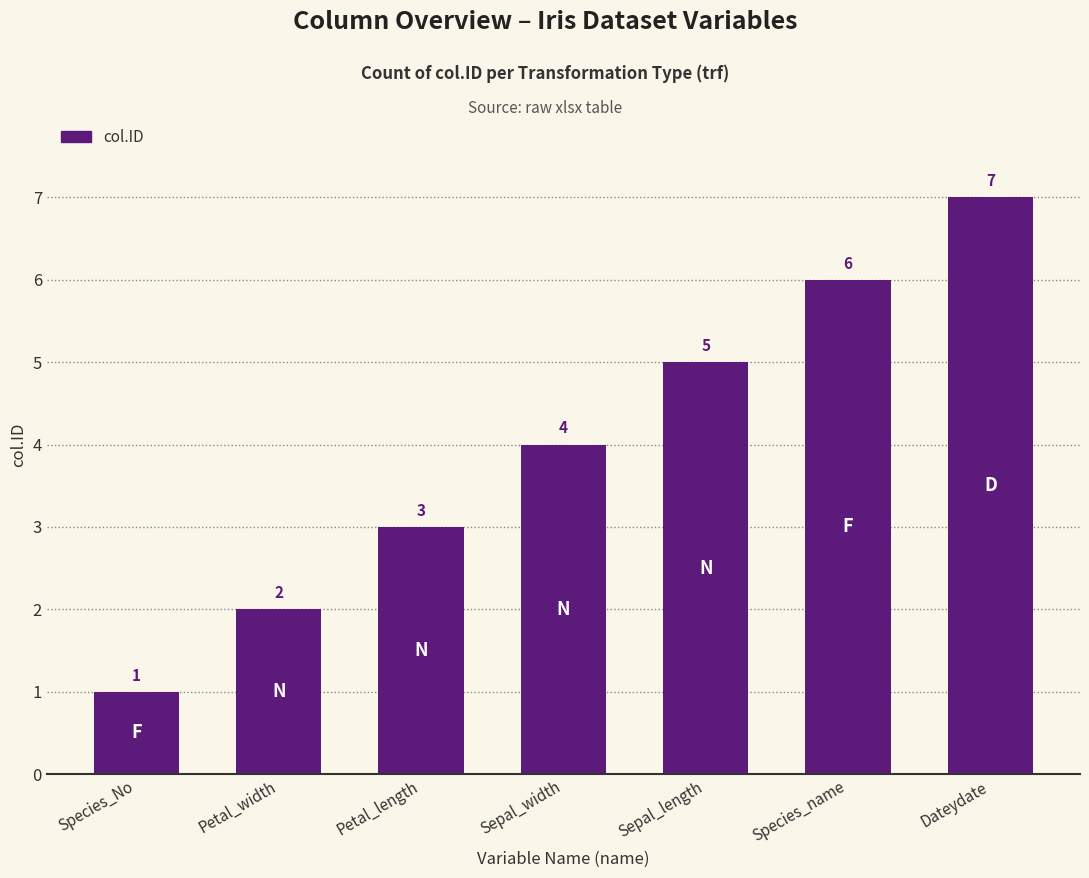

What is the label of the 3rd bar from the left?

Petal_length